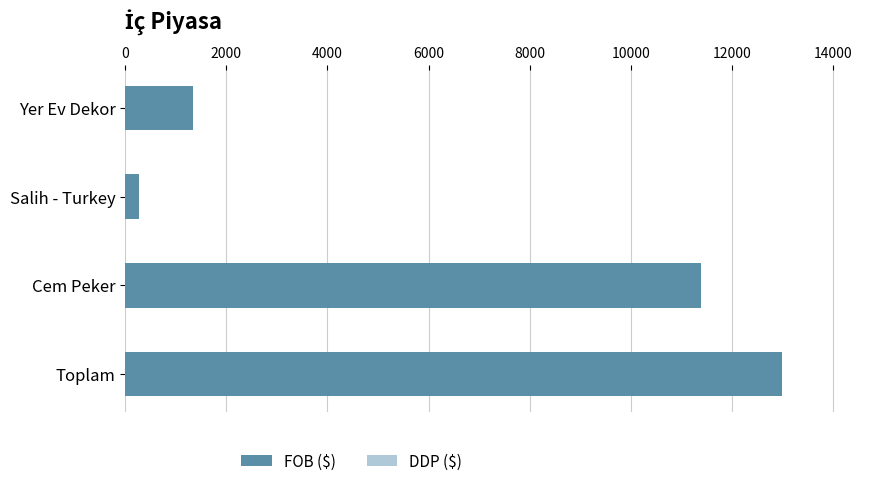

Reading top to bottom, extract all data points from this chart.

1337.5	260.5	11387.0	12985.1